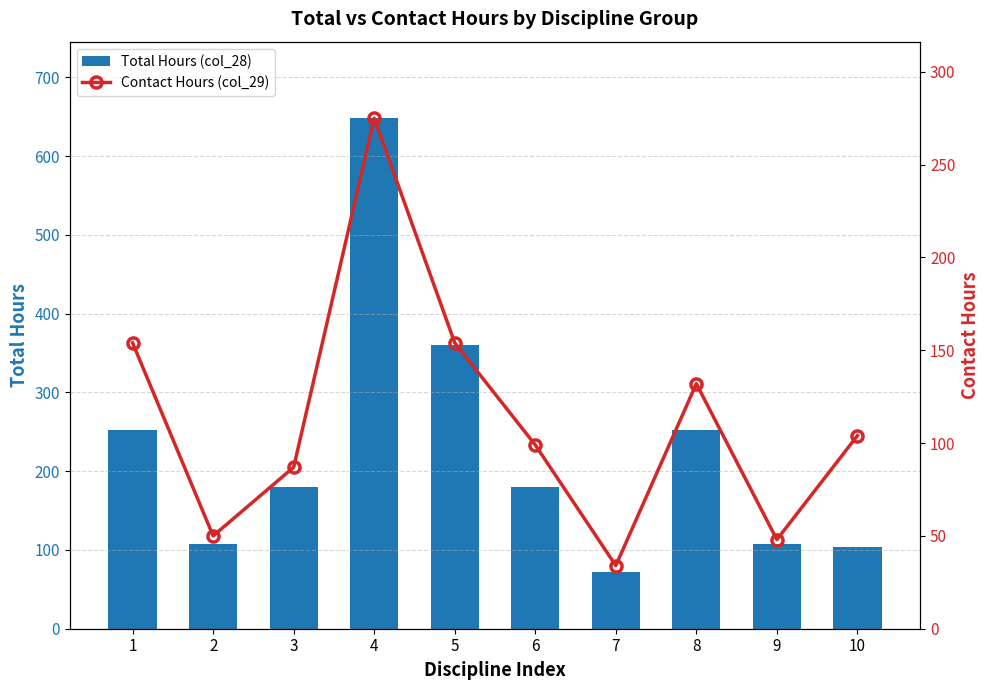

What is the value of the Total Hours (col_28) bar at the 1st from the left?

252